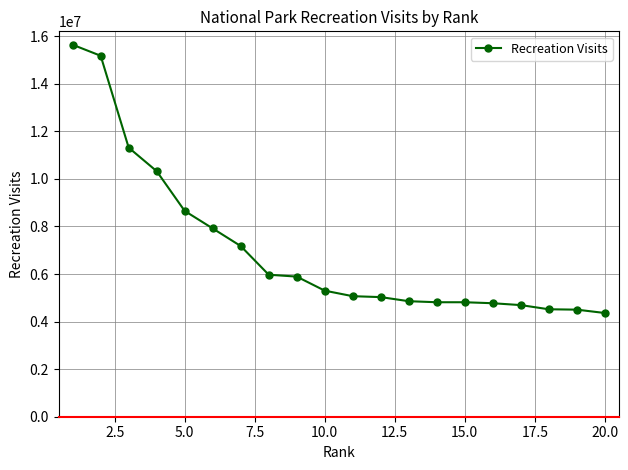

What is the average value?

7038879